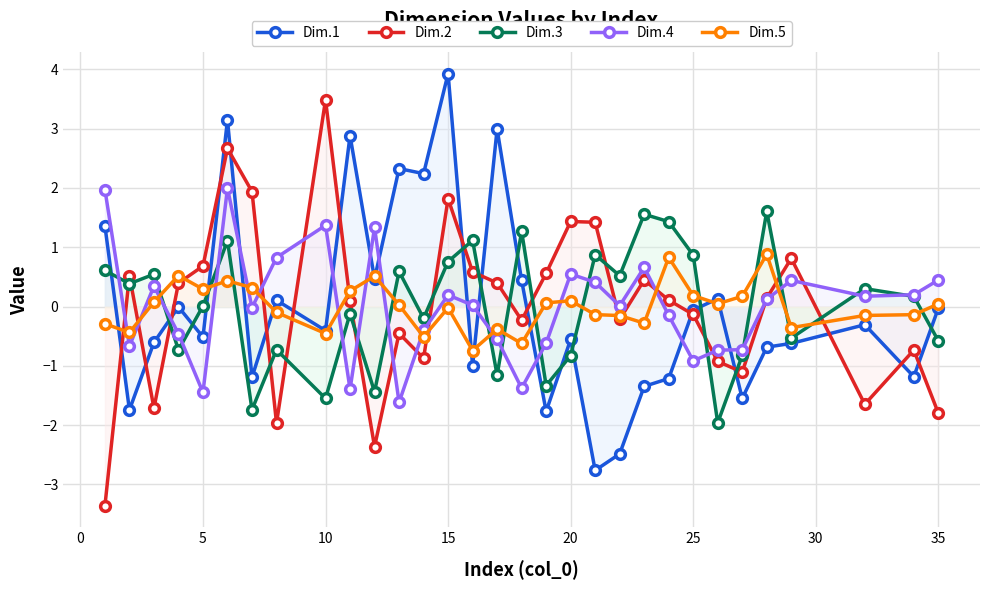

At how many categories does at least one series exceed 1?

17